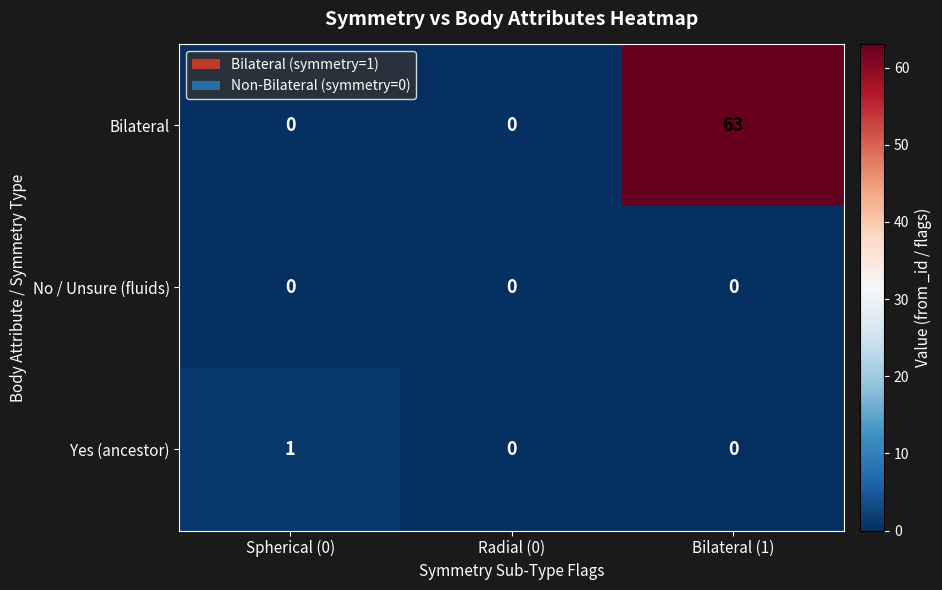

How many Bilateral values are between 0 and 63?

3